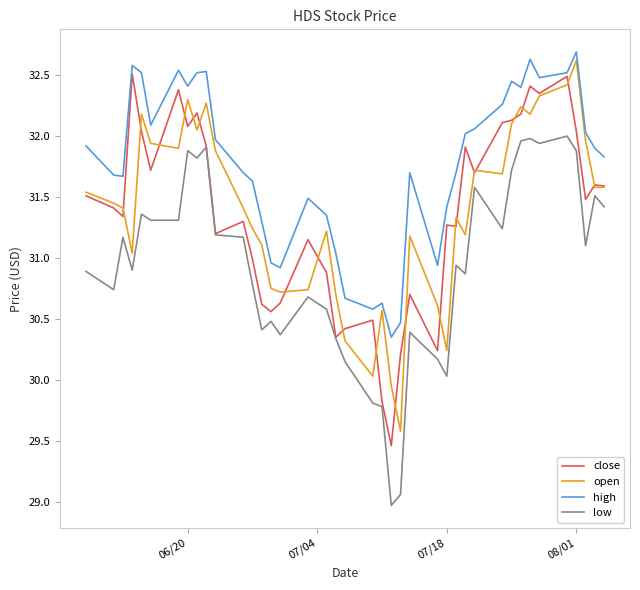

What is the maximum value shown in the chart?

32.7